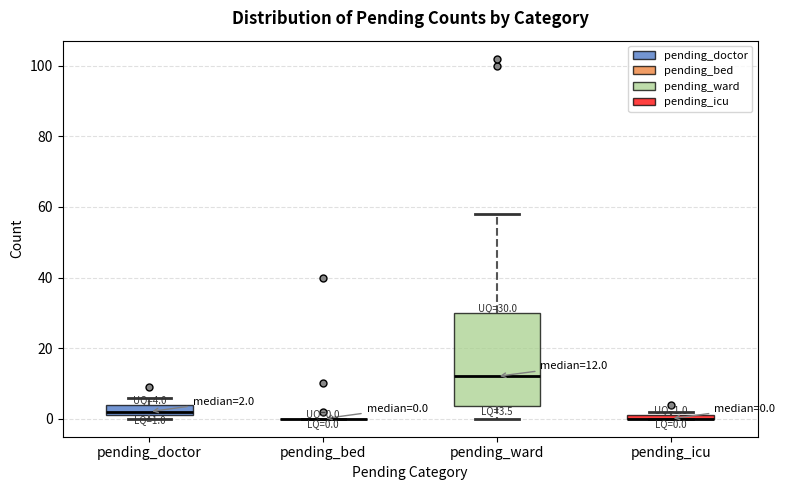

Comparing the boxes themselves (not the whiskers), which one is the tallest?

pending_ward